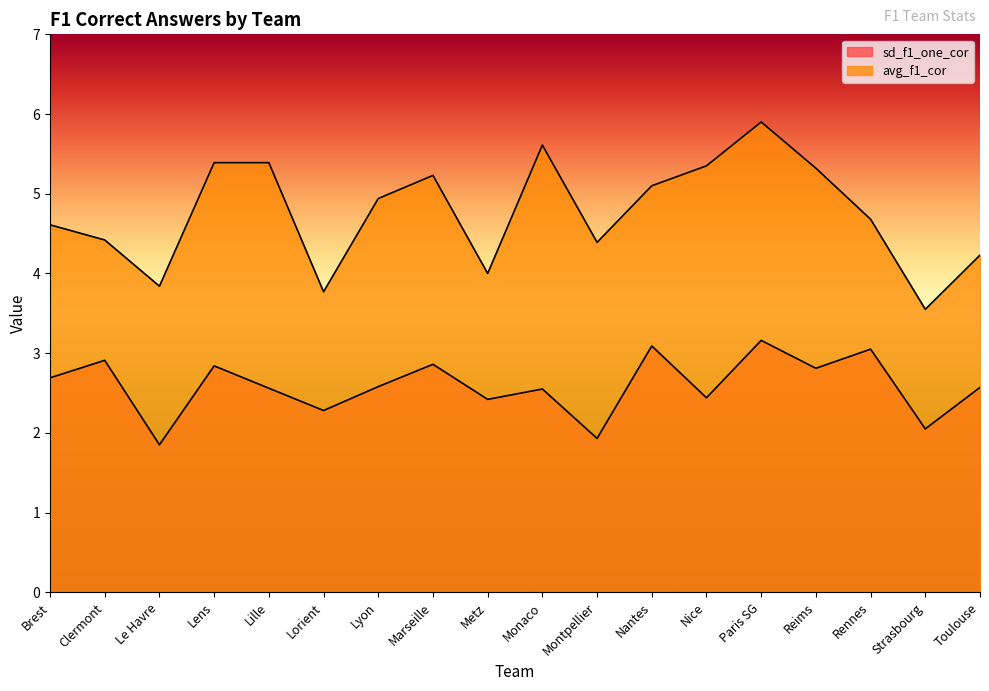

What are all the series names shown in the legend?

sd_f1_one_cor, avg_f1_cor